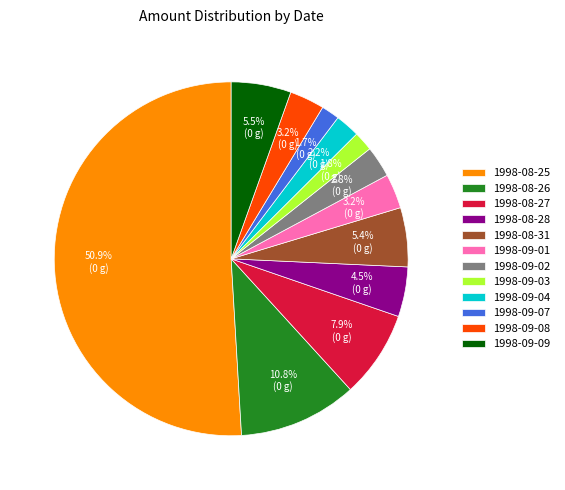

Is it true that 1998-09-04 is 2% of the pie?

True